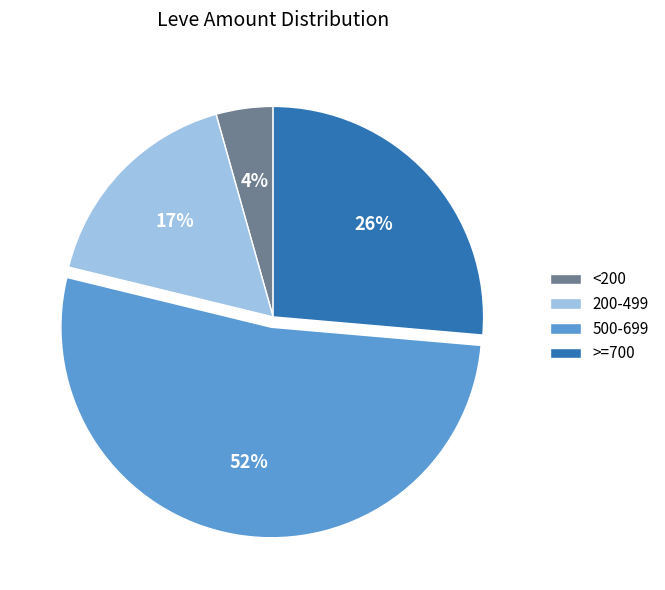

How many slices are in this pie chart?

4